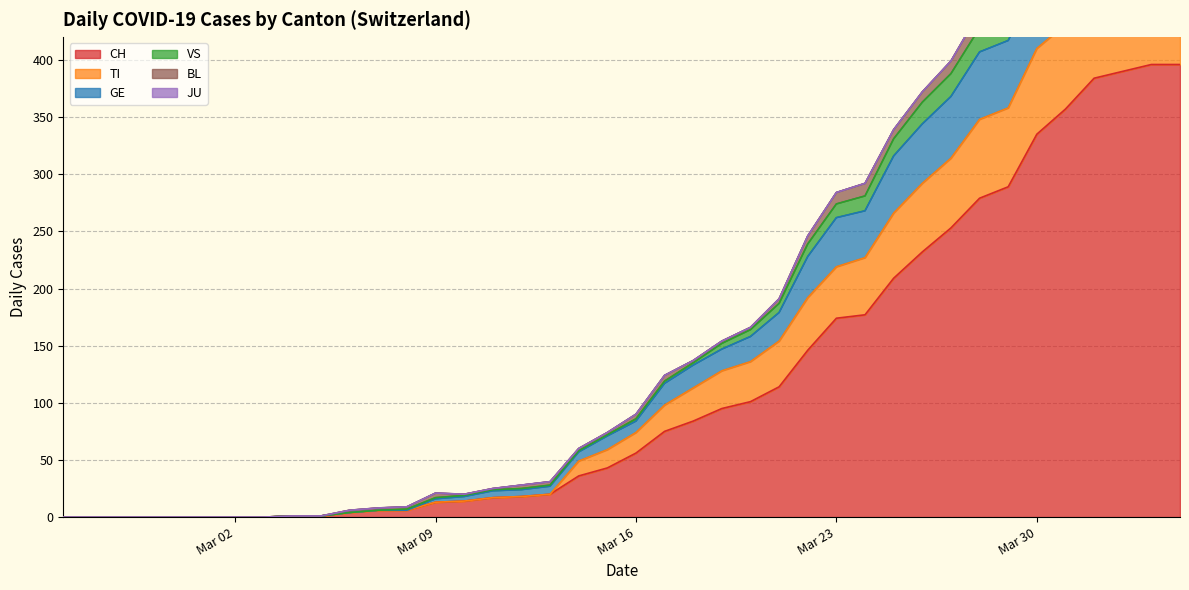

What is the difference between the maximum and minimum values in the GE series?

562